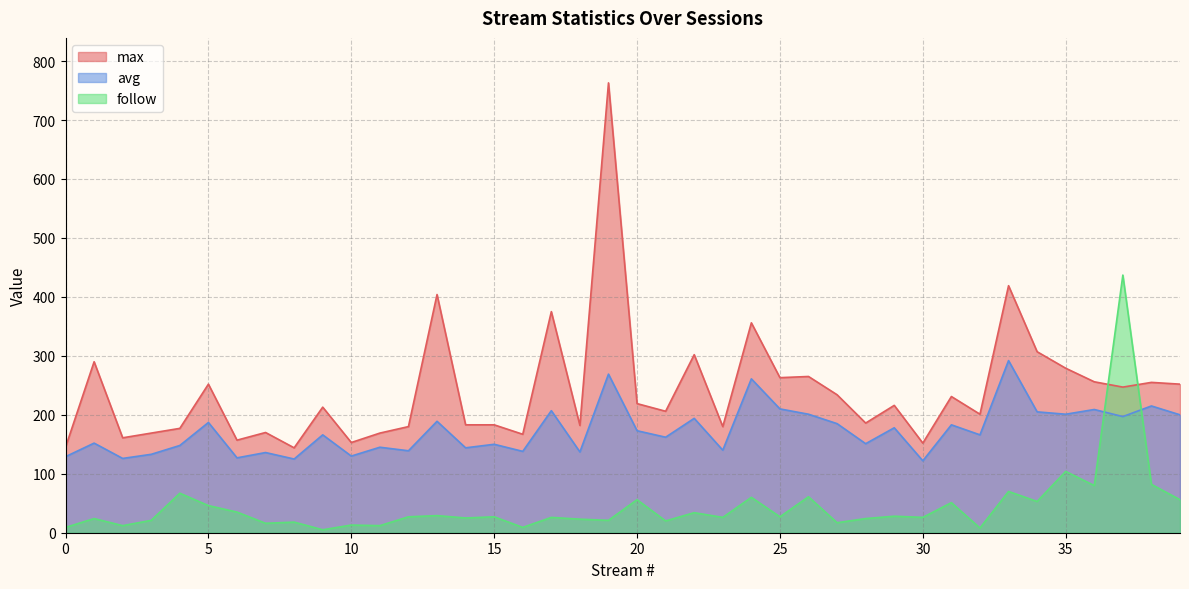

How many values in the avg series exceed 166?

19